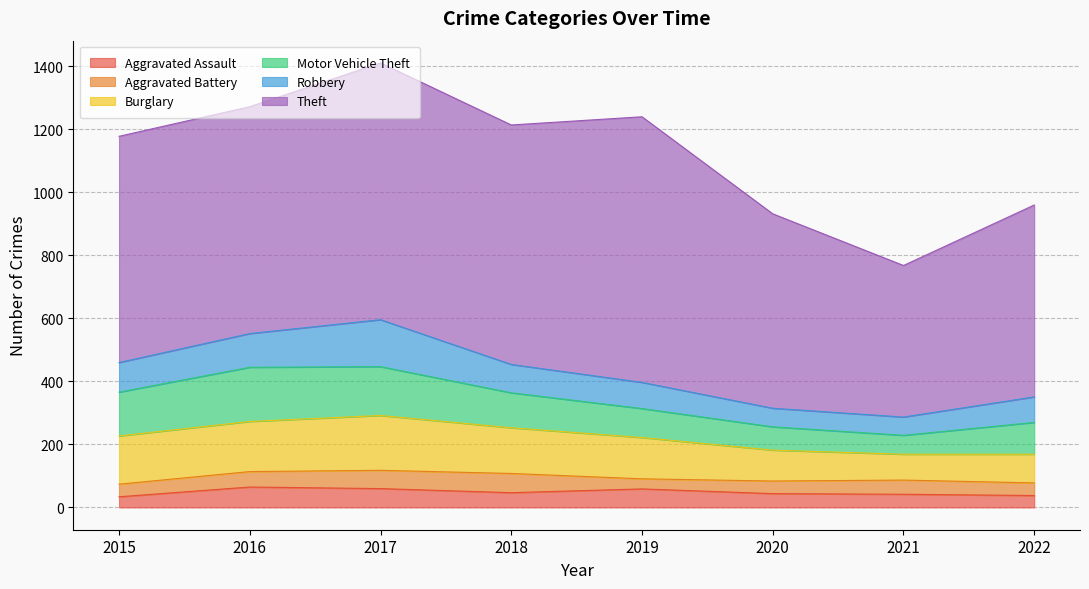

What is the difference between the Motor Vehicle Theft values at 2021 and 2016?

112